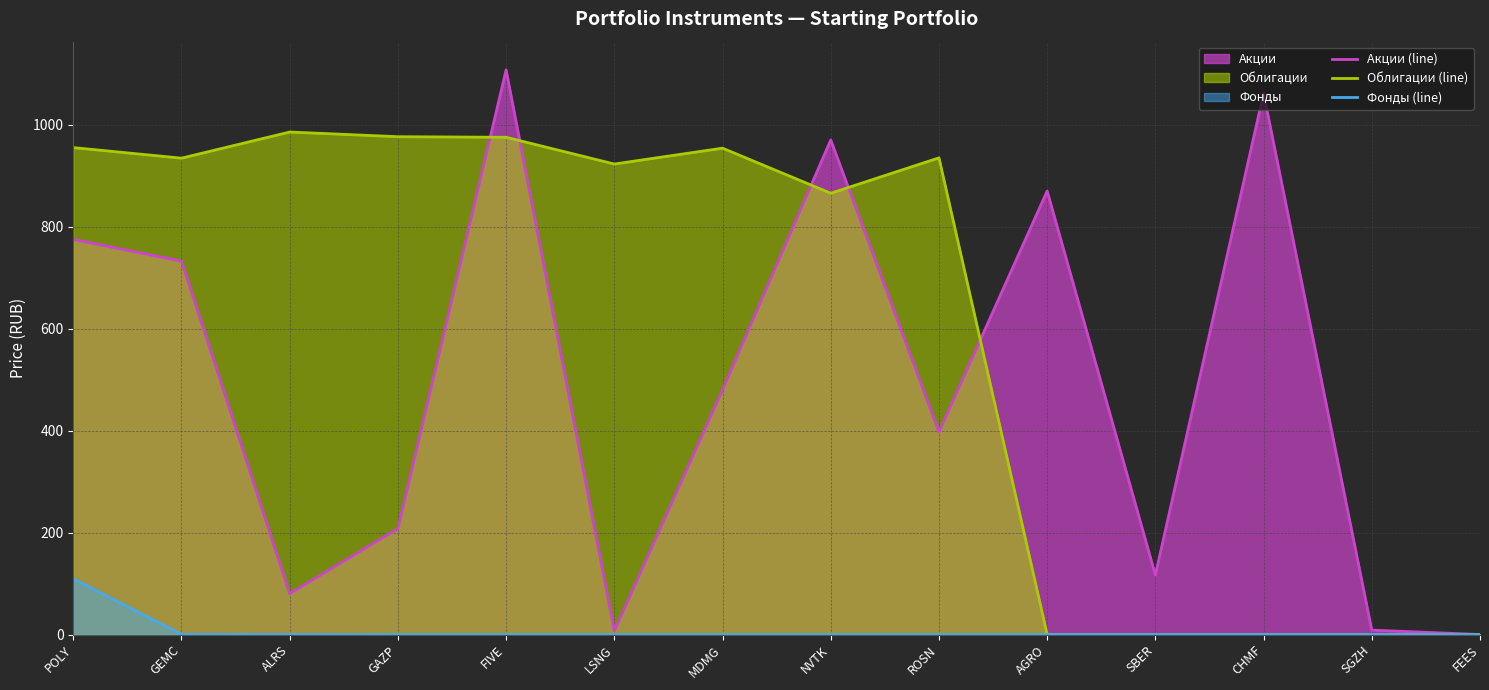

How many data points does each series have?

14